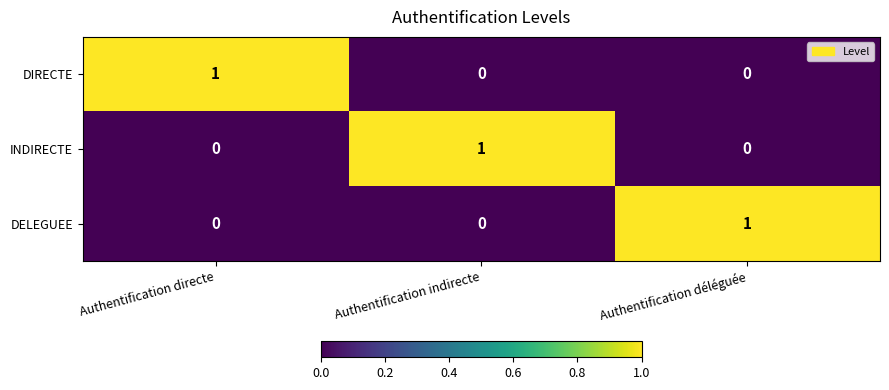

How many values in DIRECTE are above zero?

1